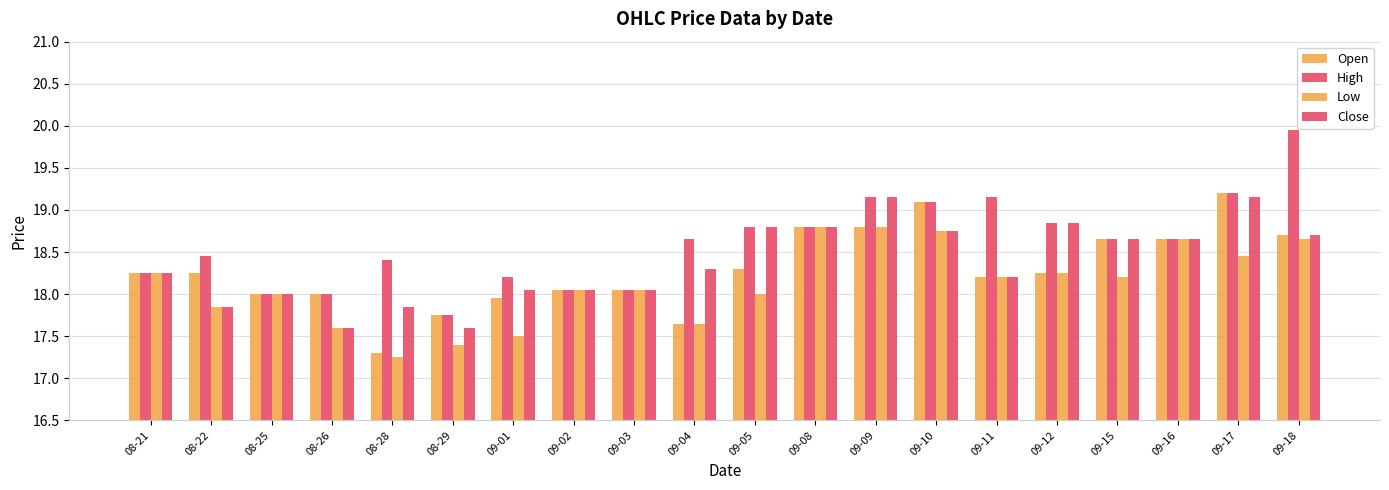

How many distinct data groups are displayed?

4